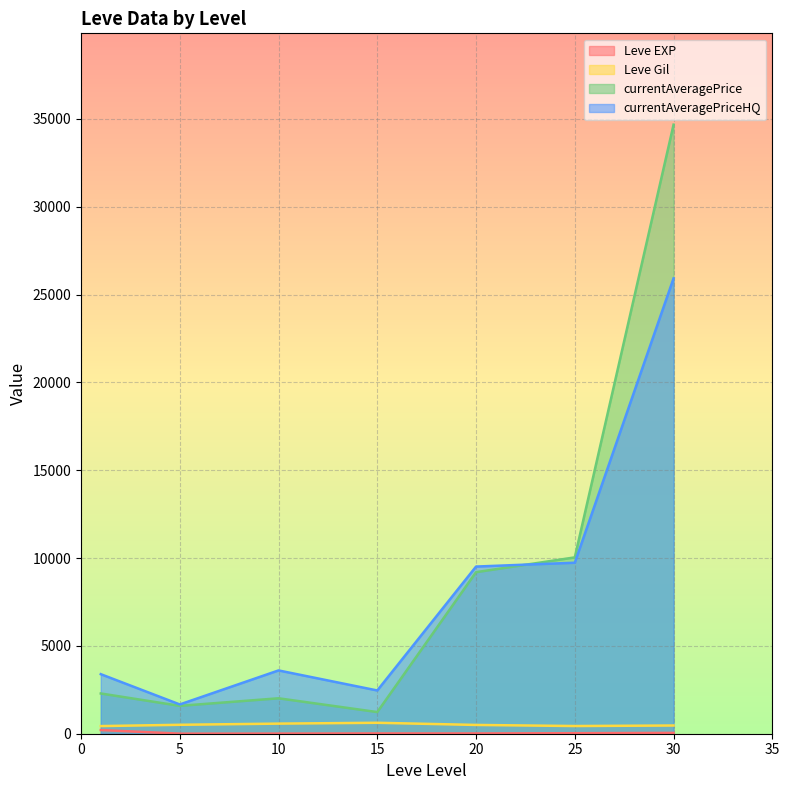

The value of Leve Gil at 15 is 579. True or false?

False